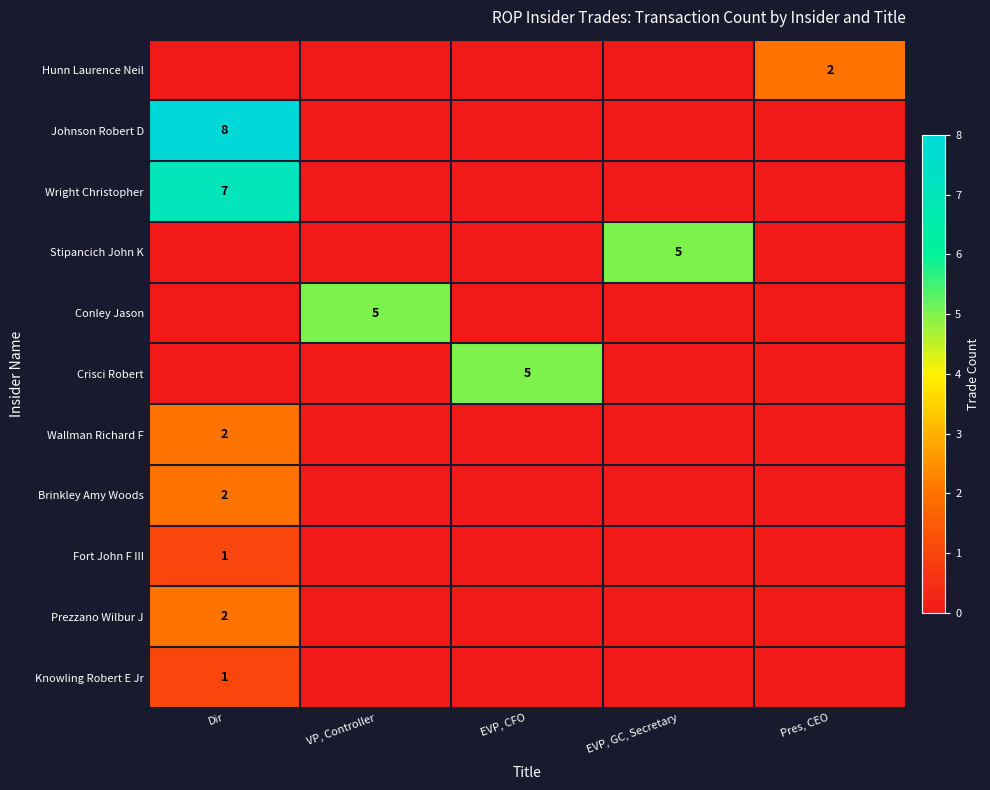

The value of Stipancich John K at EVP, GC, Secretary is 5. True or false?

True